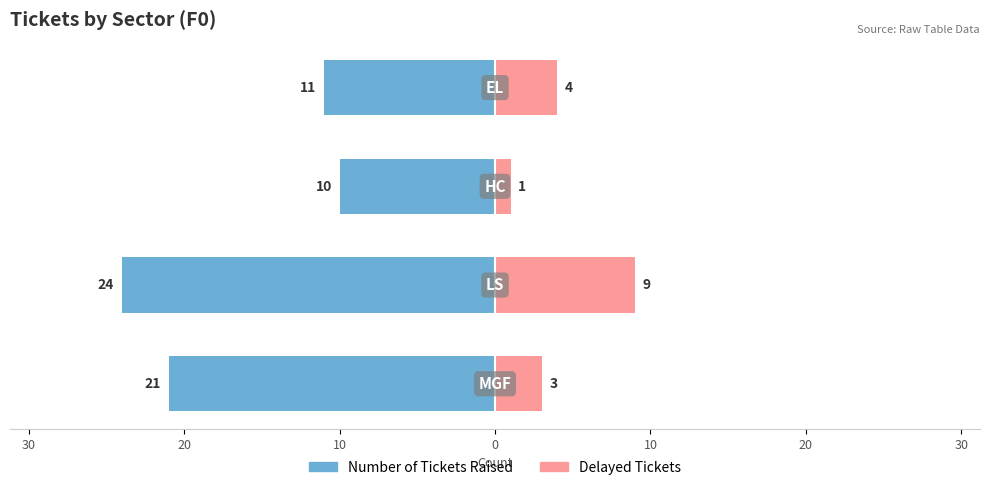

Which series changed the most between 30 and 20?

Delayed Tickets